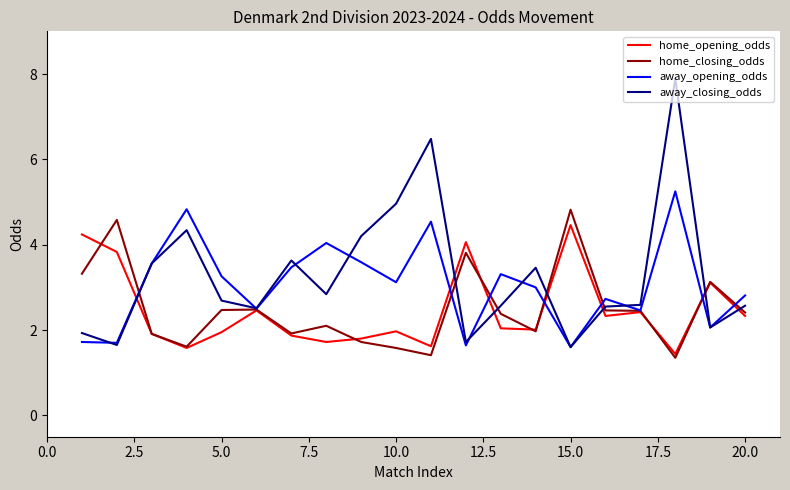

What is the difference between the second highest and minimum values in the away_closing_odds series?

4.9